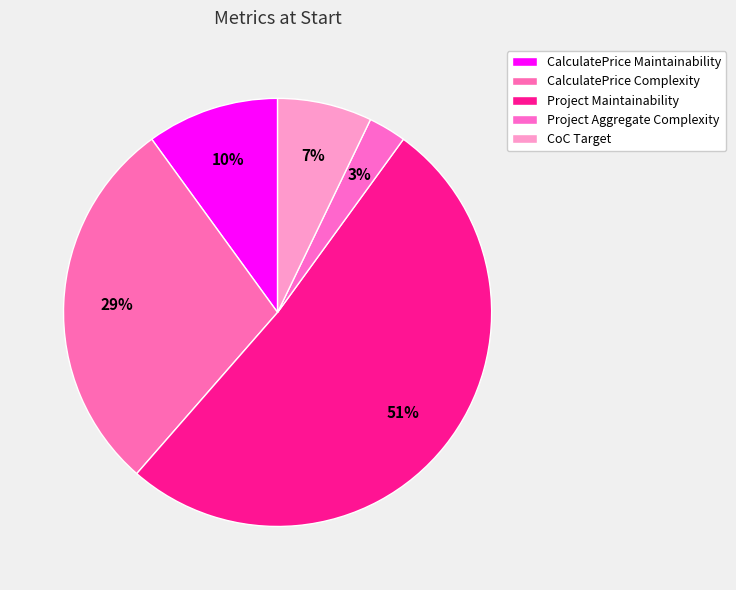

The Project Aggregate Complexity slice represents 3% of the pie. True or false?

True